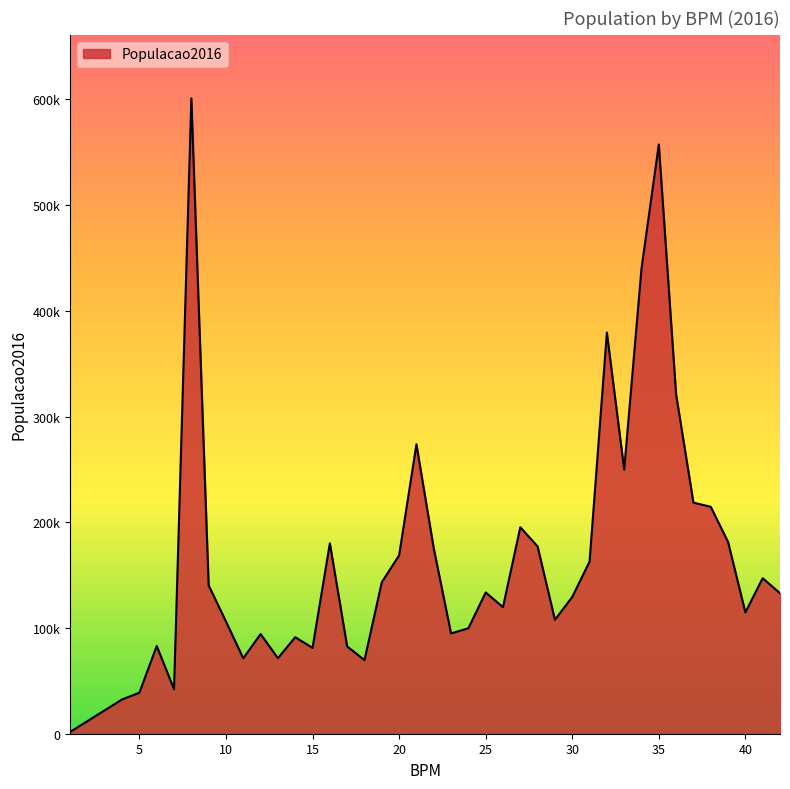

How many interior local valleys (lower than both neighbors) does the data have?

10